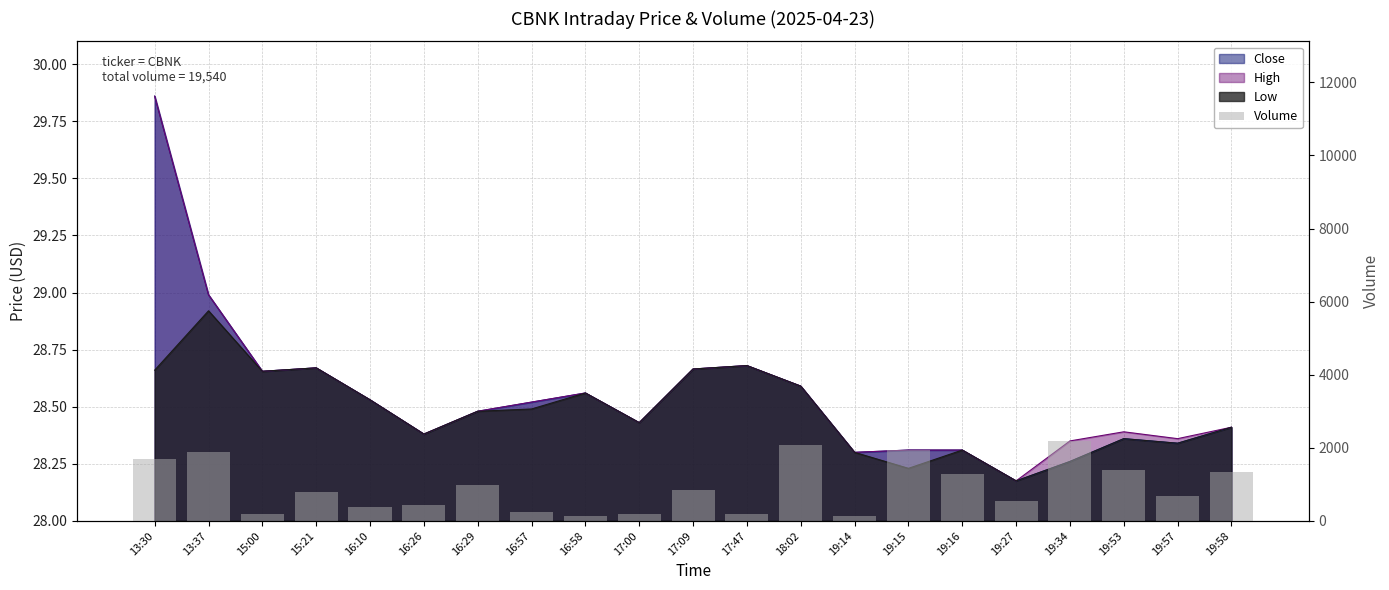

Does the chart contain any negative values?

No